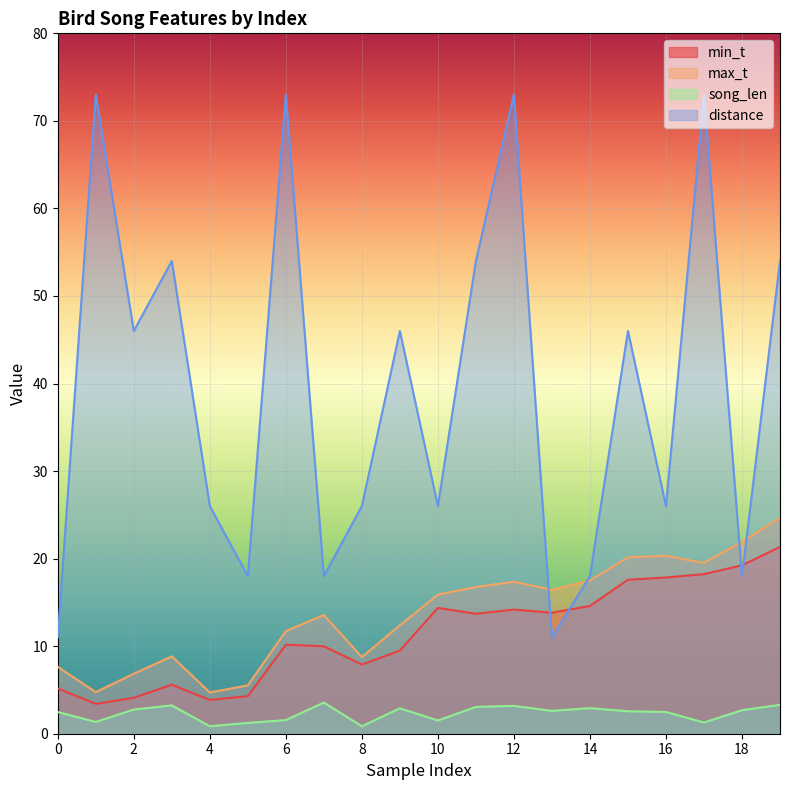

What are all the series names shown in the legend?

min_t, max_t, song_len, distance